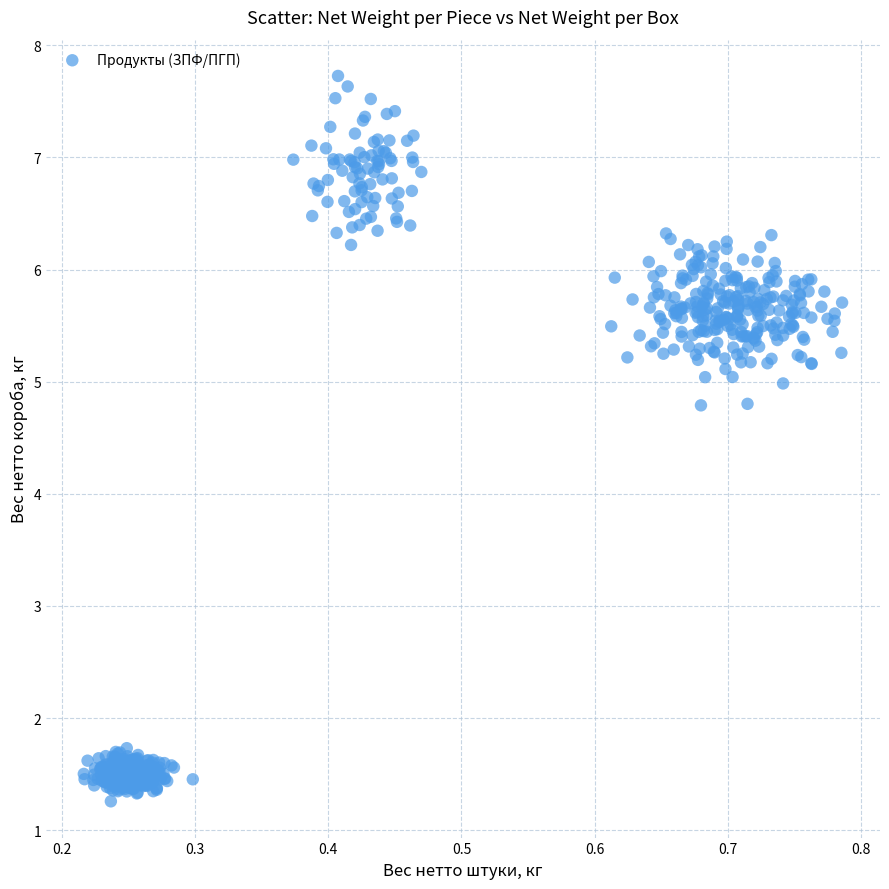

What is the range of X values (max minus min)?

0.6